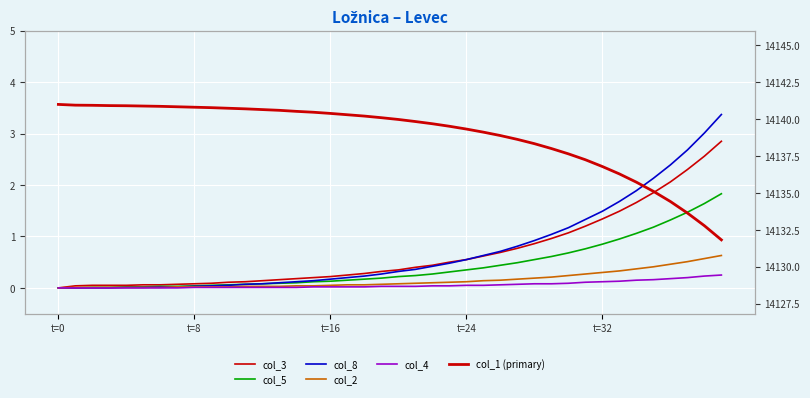

What is the maximum value for col_2?

0.6